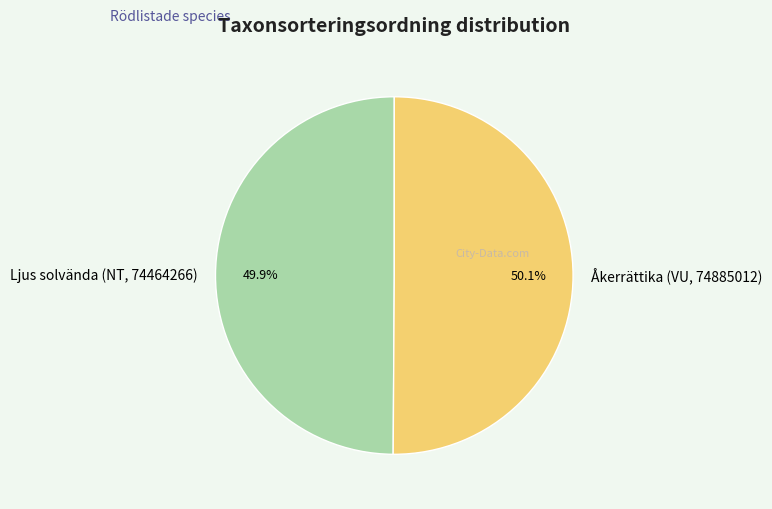

To the nearest percent, what percentage of the pie is Ljus solvända (NT, 74464266)?

50%